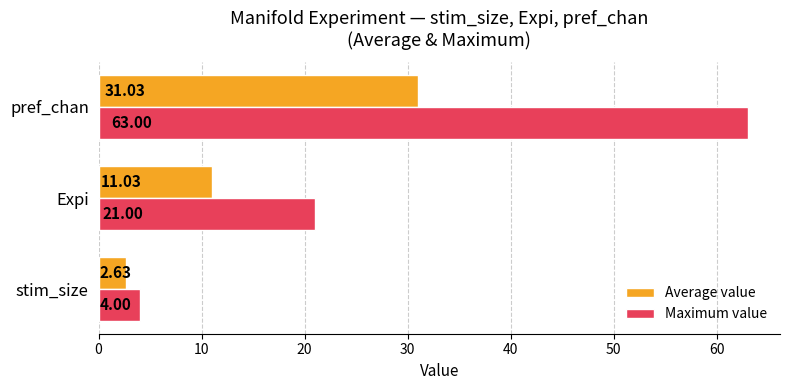

What is the difference between the maximum and second lowest values in the Maximum value series?

42.0